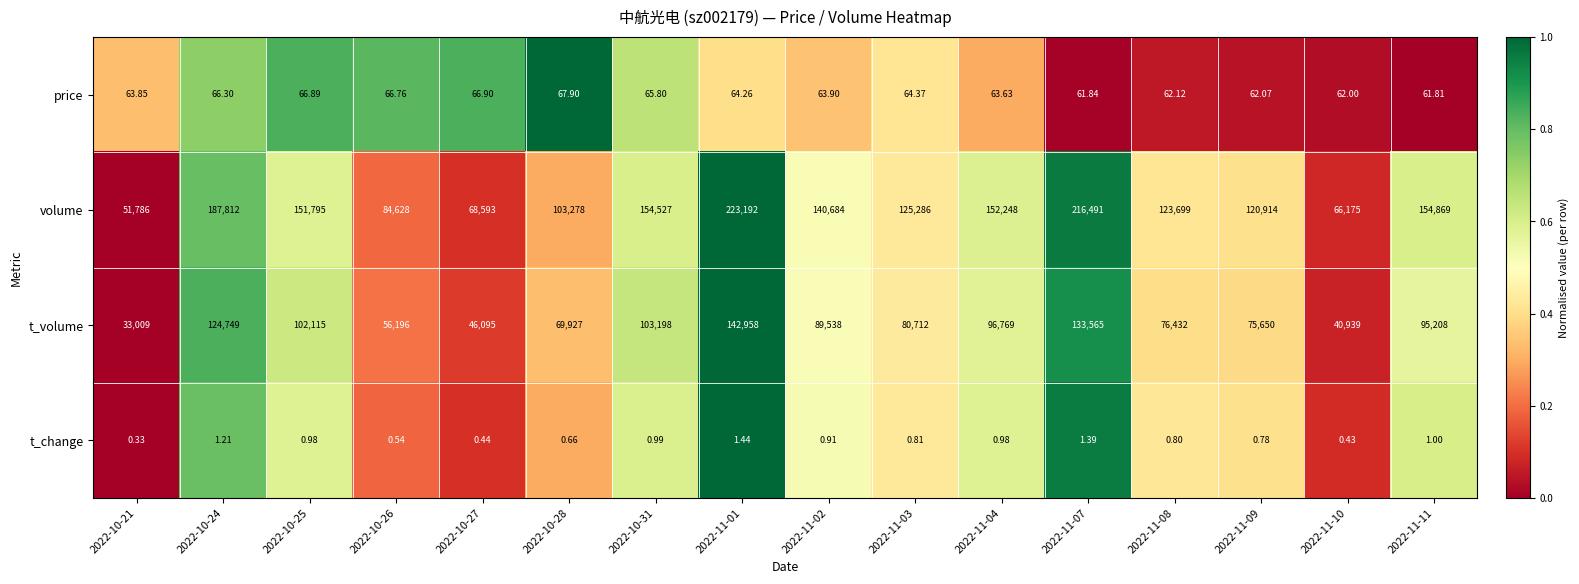

Between 2022-11-02 and 2022-11-10, which series saw the biggest shift?

volume